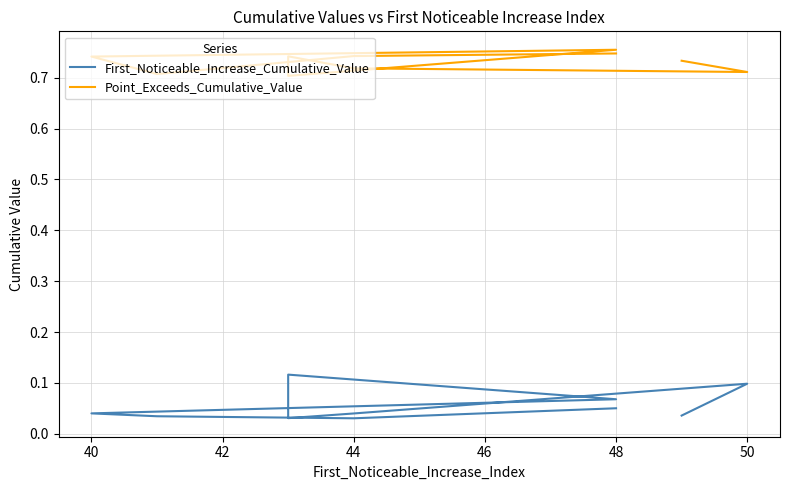

How many lines are shown in the chart?

2